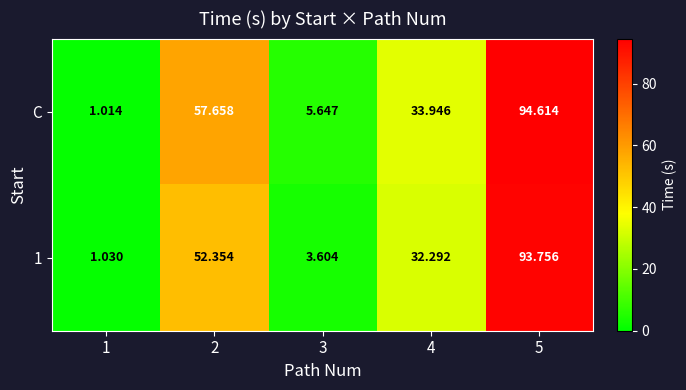

How many categories are shown in the chart?

5